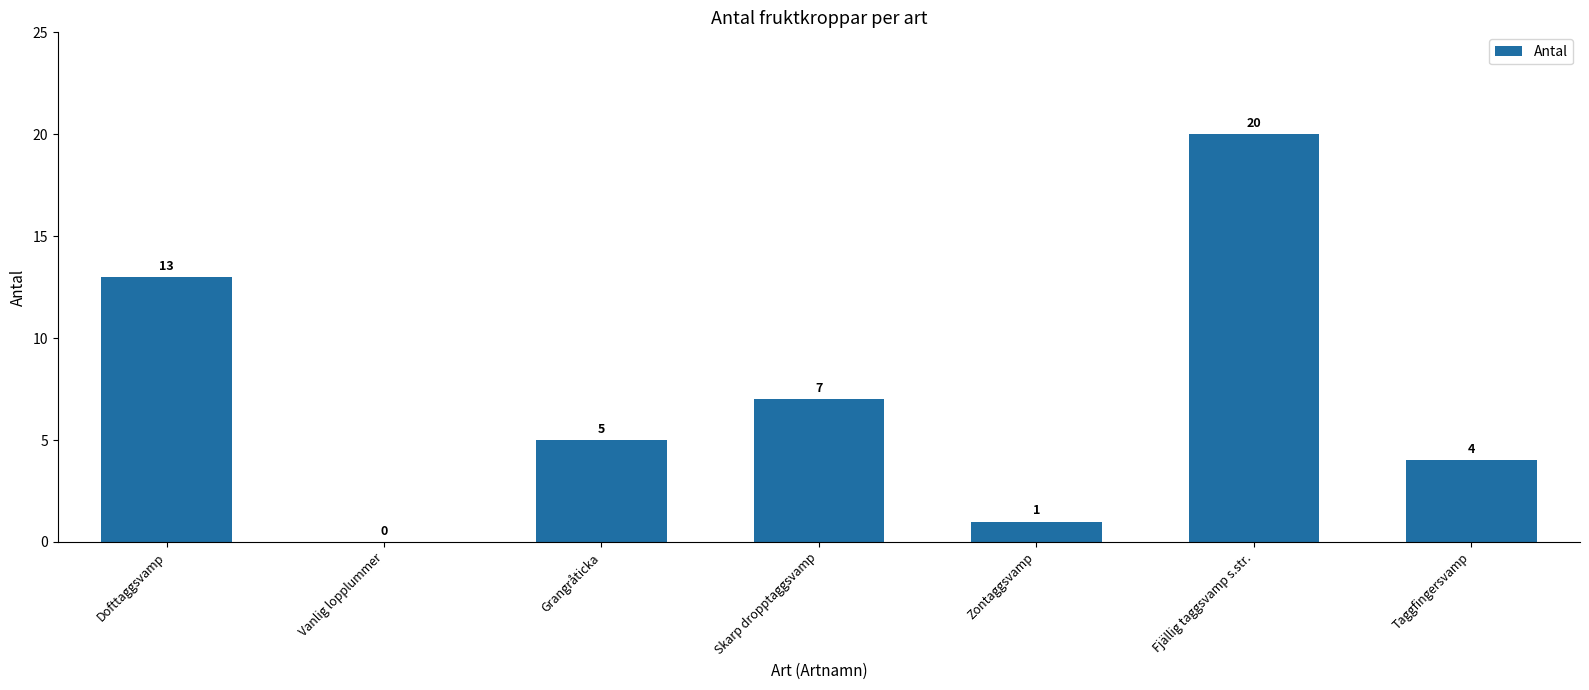

Does the chart contain stacked bars?

No